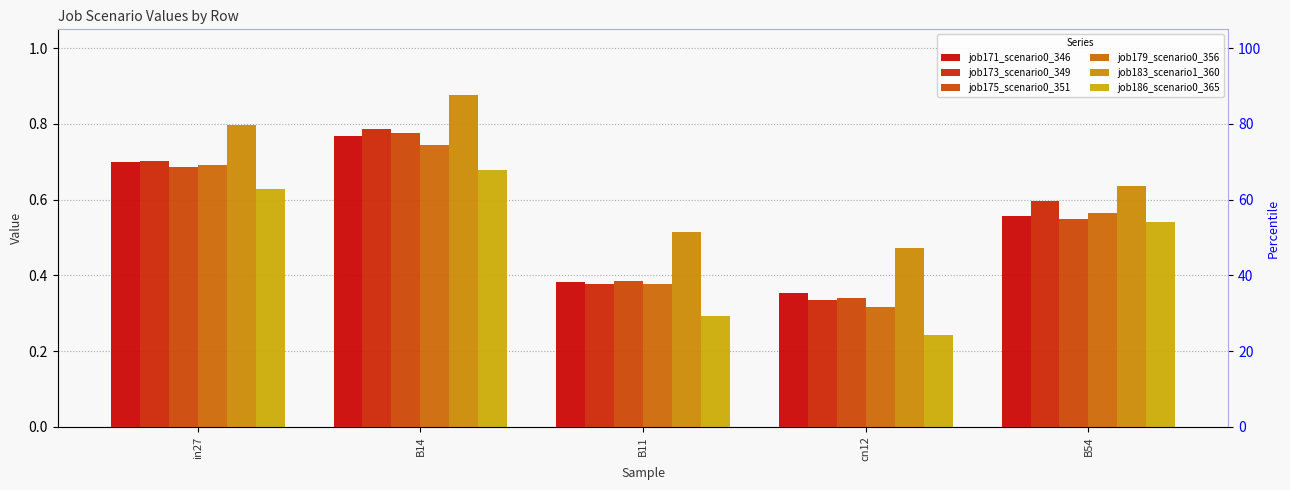

At which category is the sum across all series the highest?

B14